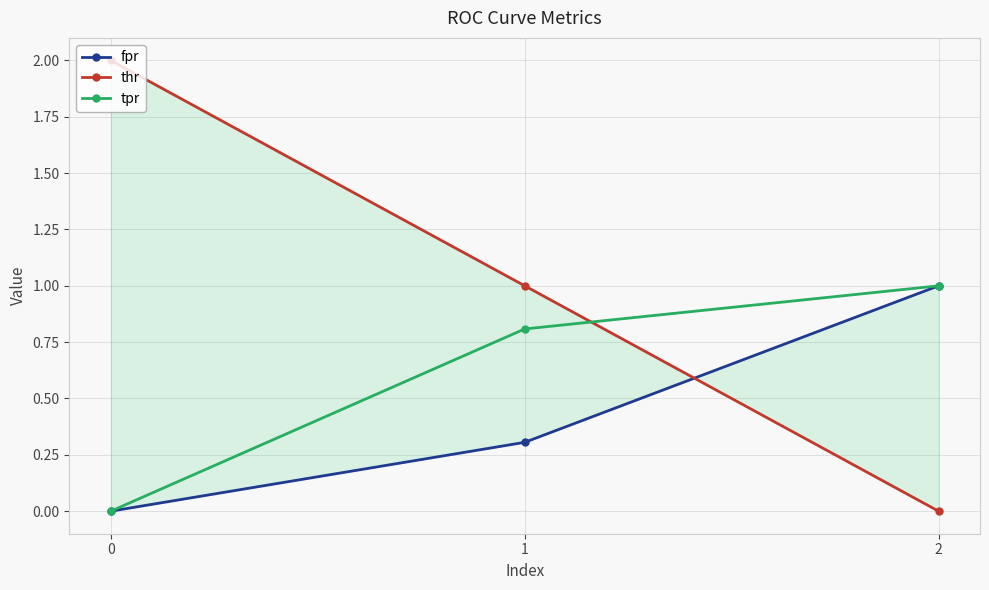

Between 0 and 2, which is larger?

2